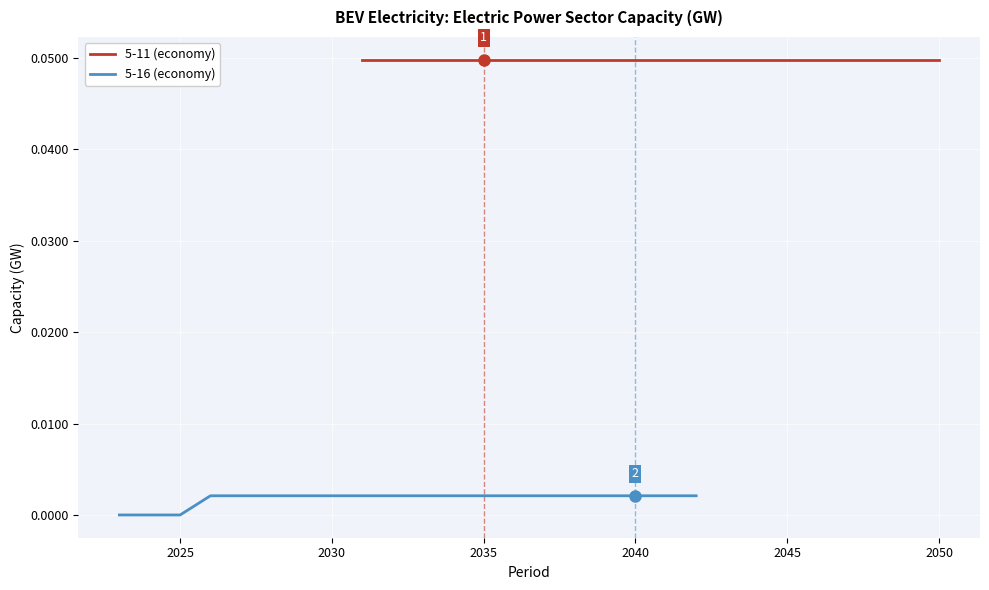

Is this an area chart (filled region under the line)?

No